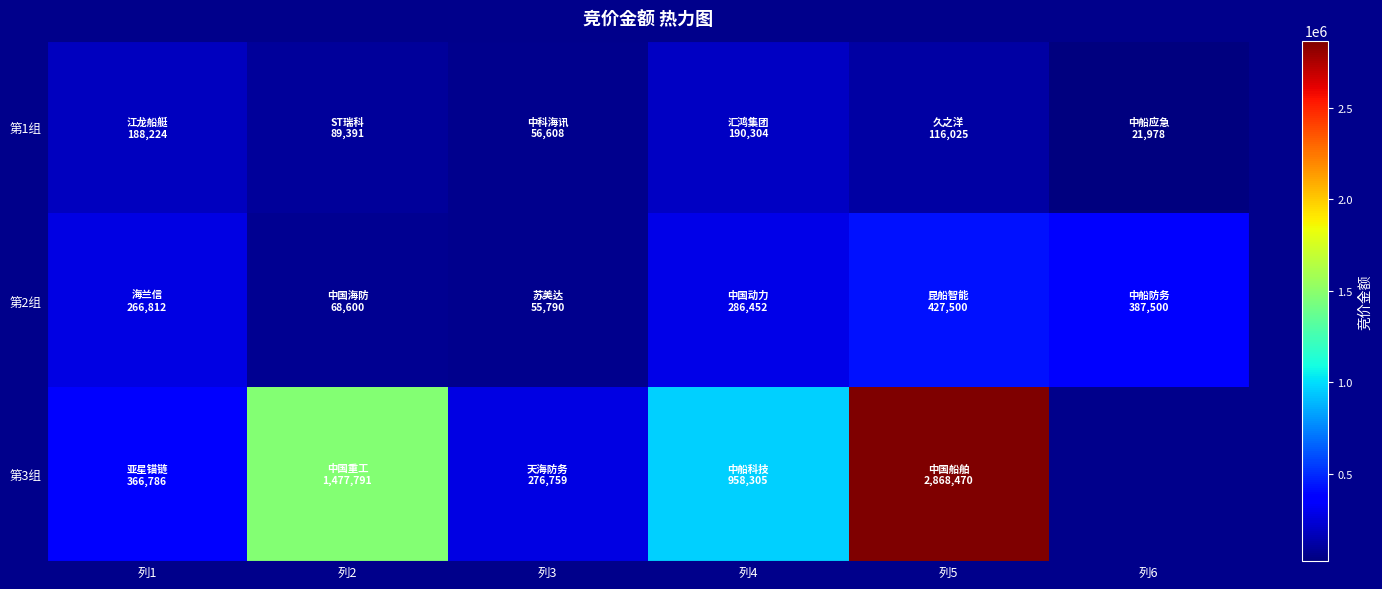

Rank the series by their maximum value, from lowest to highest.

第1组, 第2组, 第3组